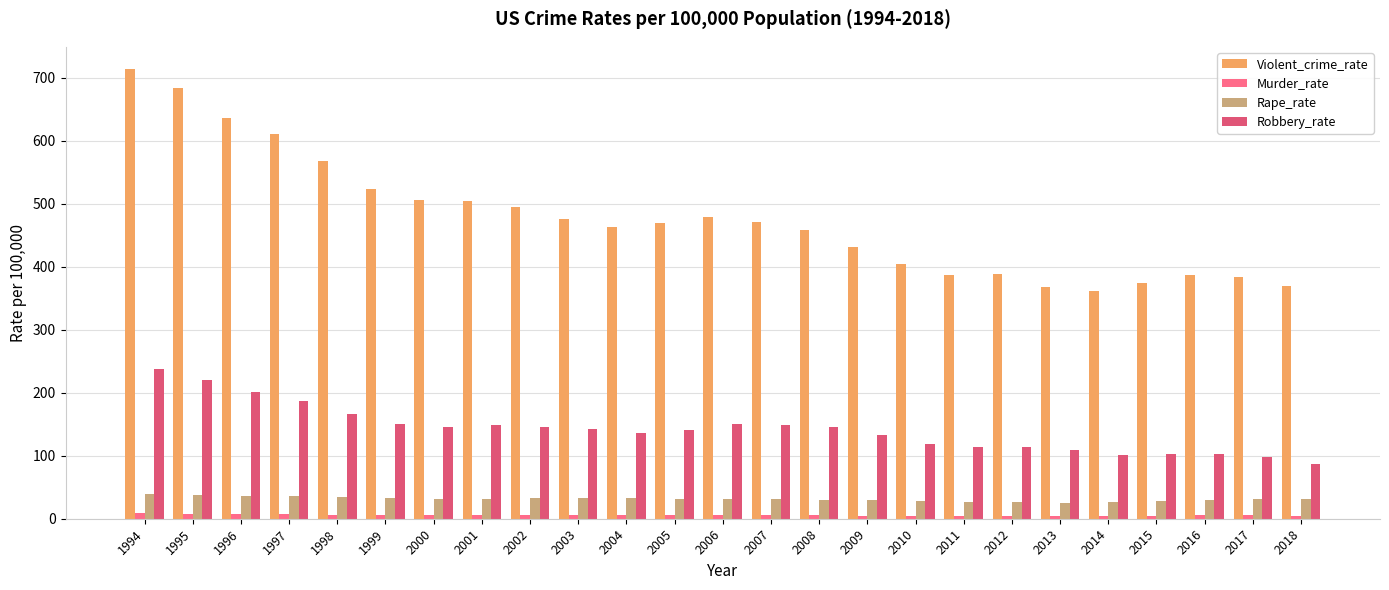

At which category does the chart reach its peak across all series?

1994